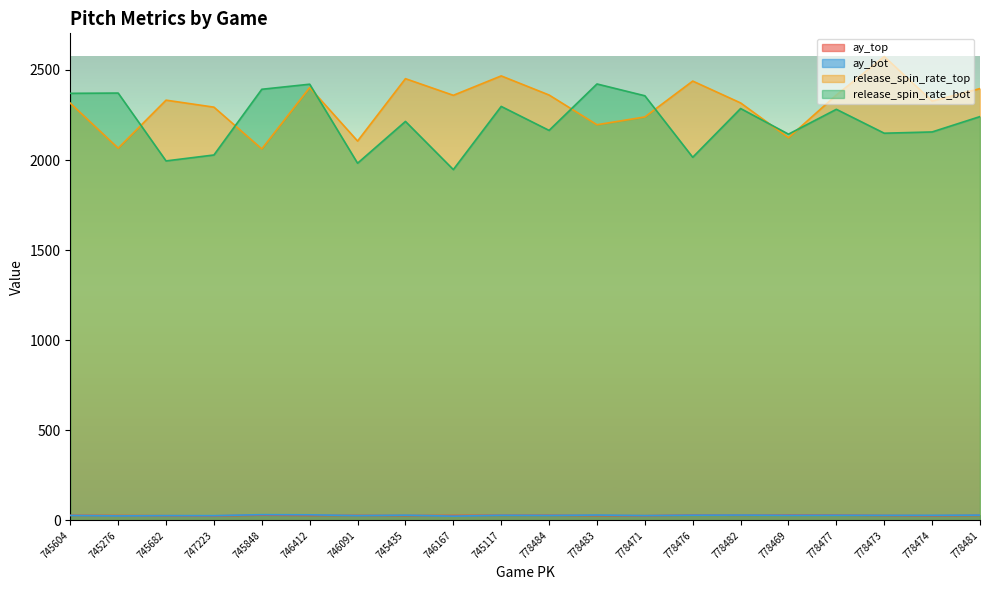

What is the total value across all series at 778483?

4675.8